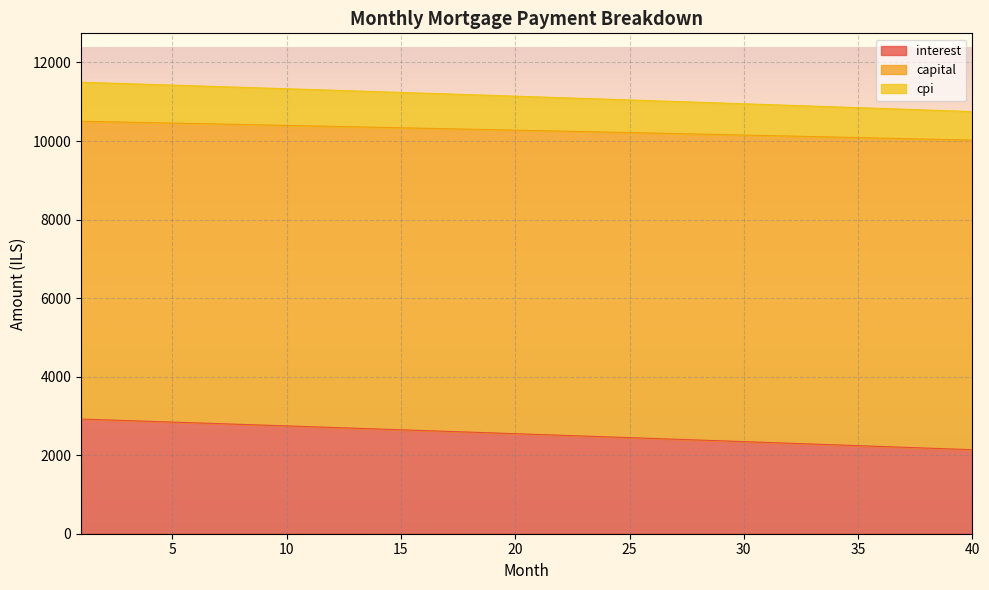

What is the highest value of the interest series?

2919.6